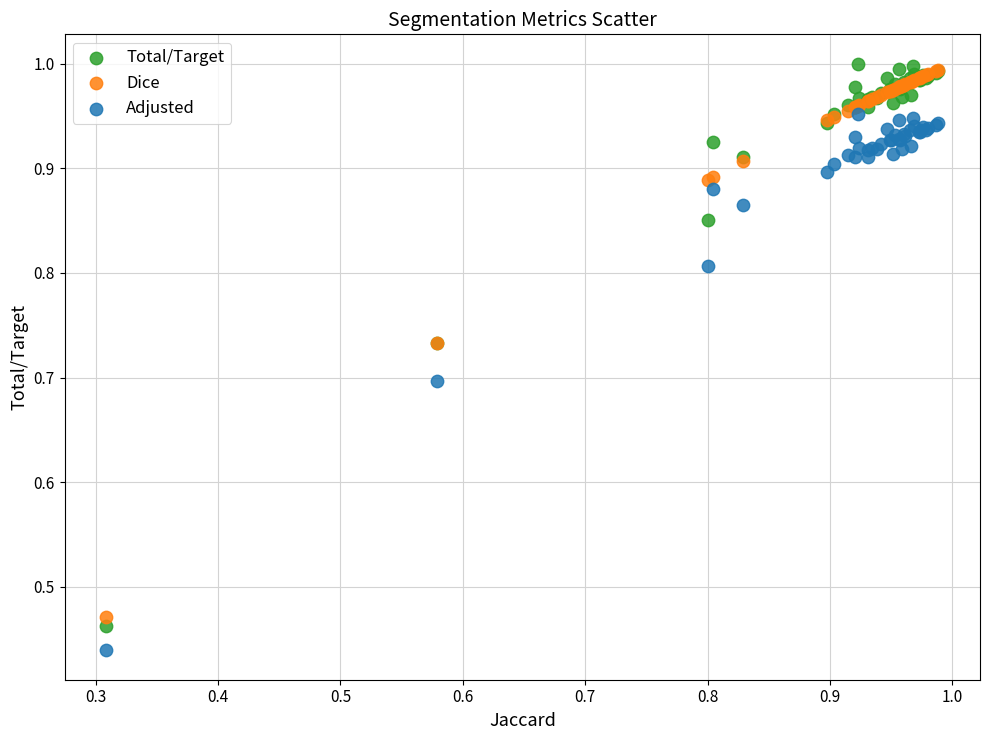

What are all the series names shown in the legend?

Total/Target, Dice, Adjusted